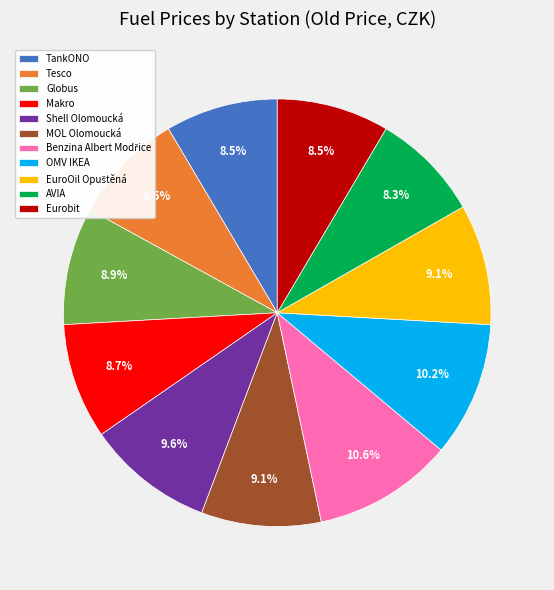

What percentage do Eurobit and Globus together represent?

17.4%